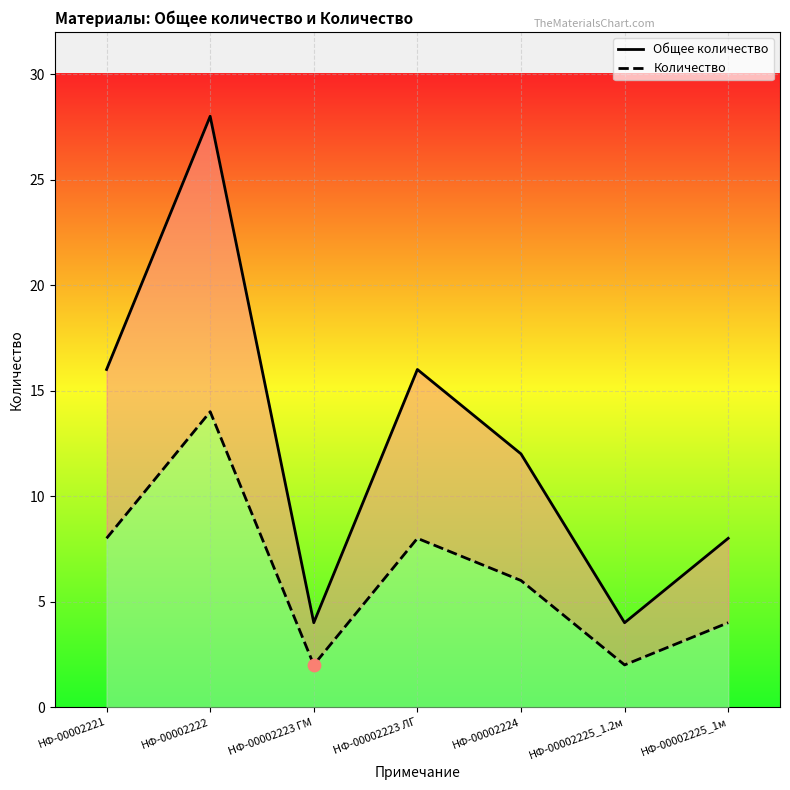

Which series has the largest total across all categories?

Общее количество